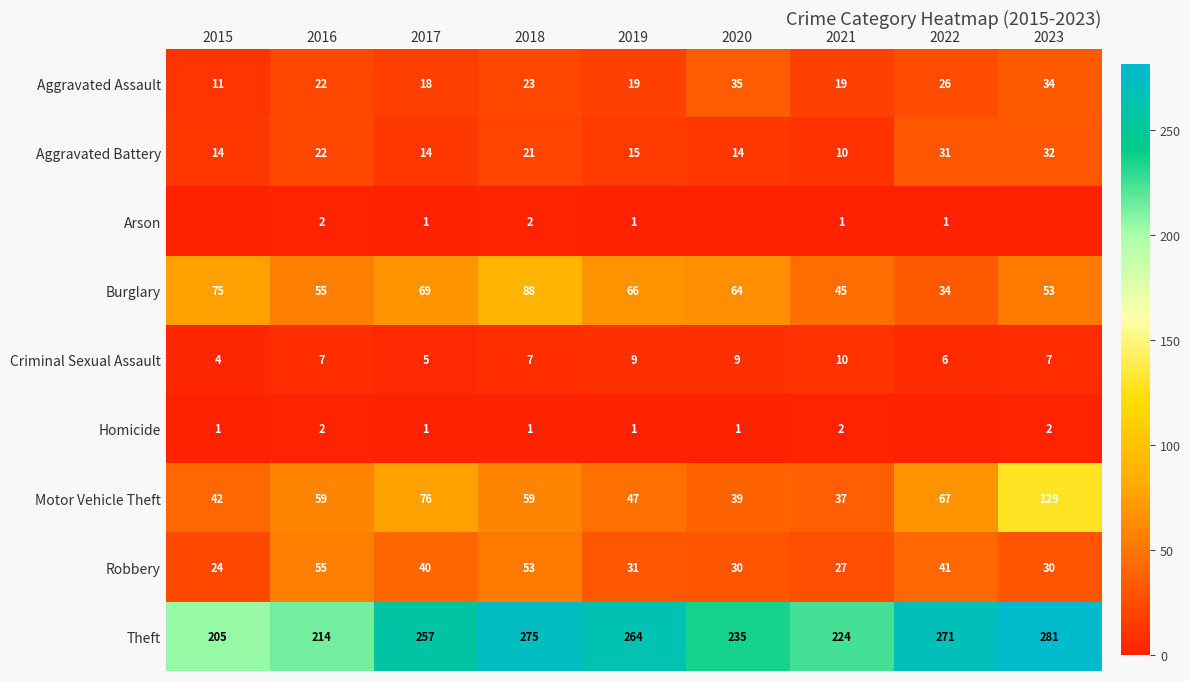

At which label is Aggravated Battery closest to 21?

2018